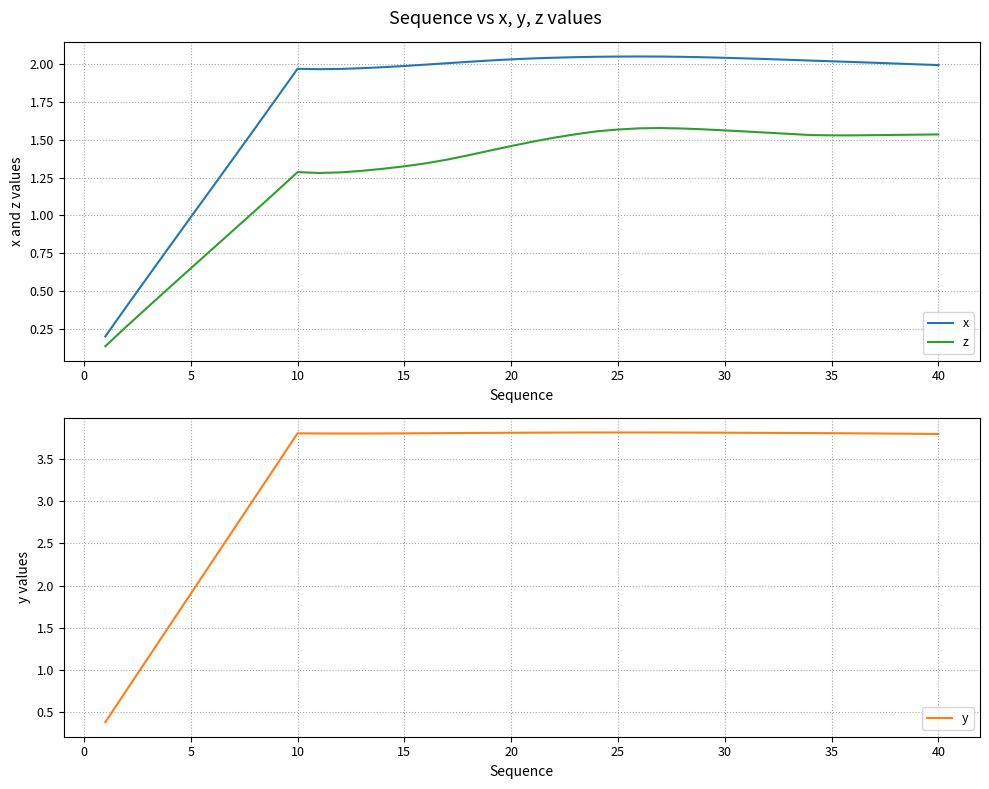

List the series in order of their overall mean, lowest first.

z, x, y